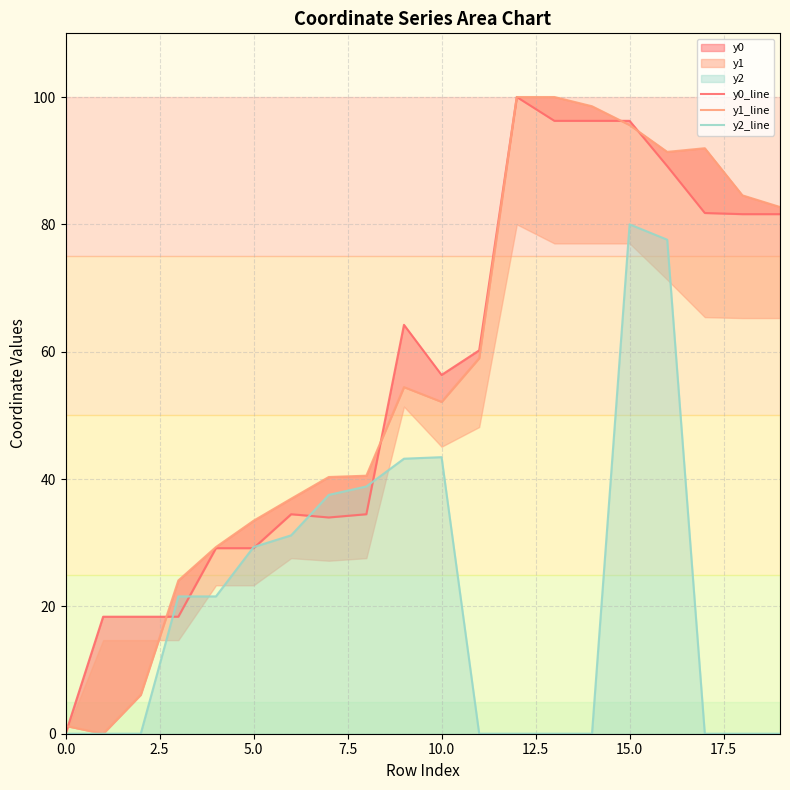

What is the difference between the maximum and minimum values in the y1_line series?

100.0